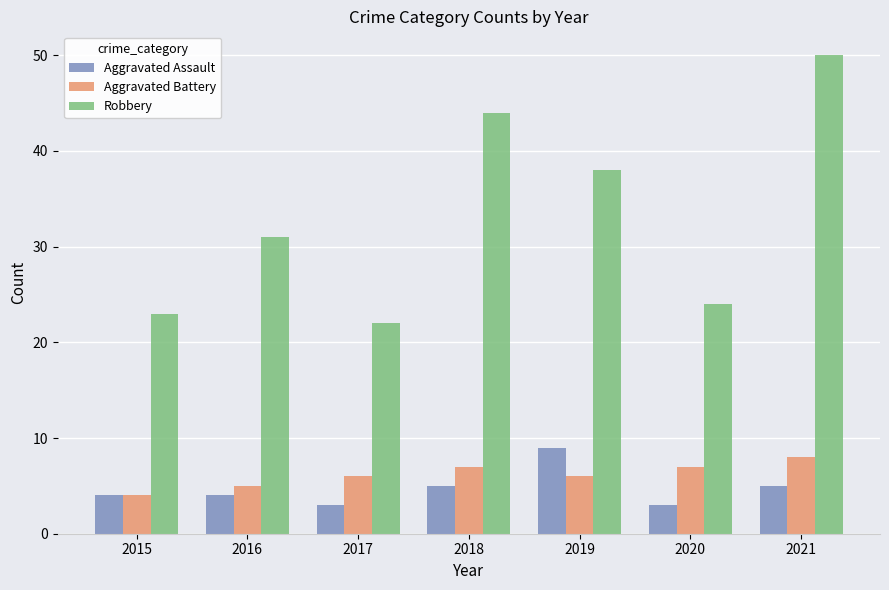

How many series are shown in this chart?

3